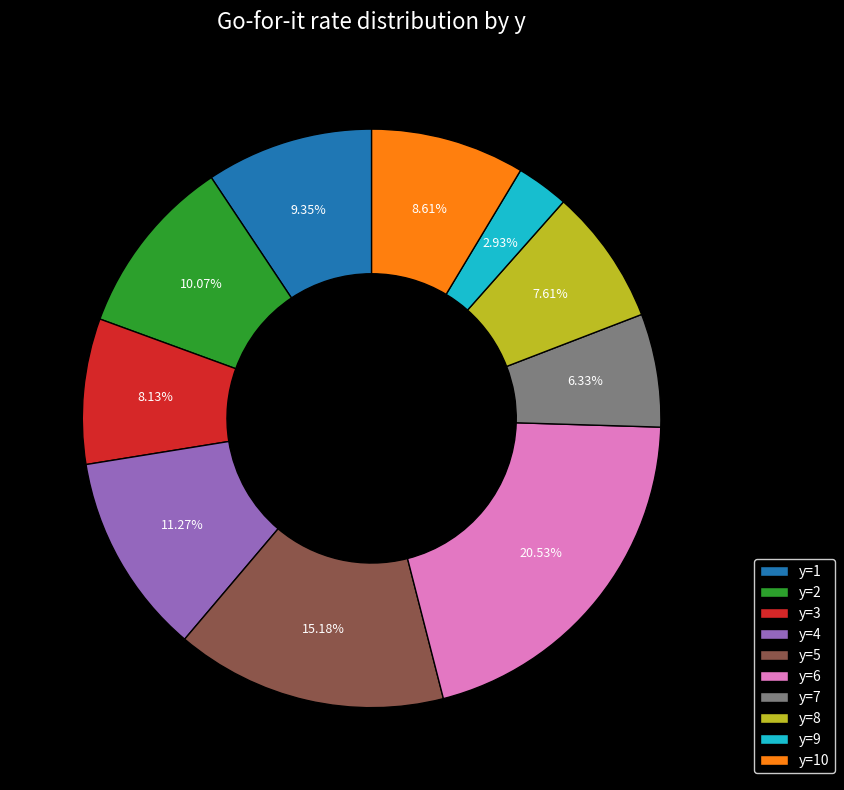

Between y=6 and y=5, which is larger?

y=6